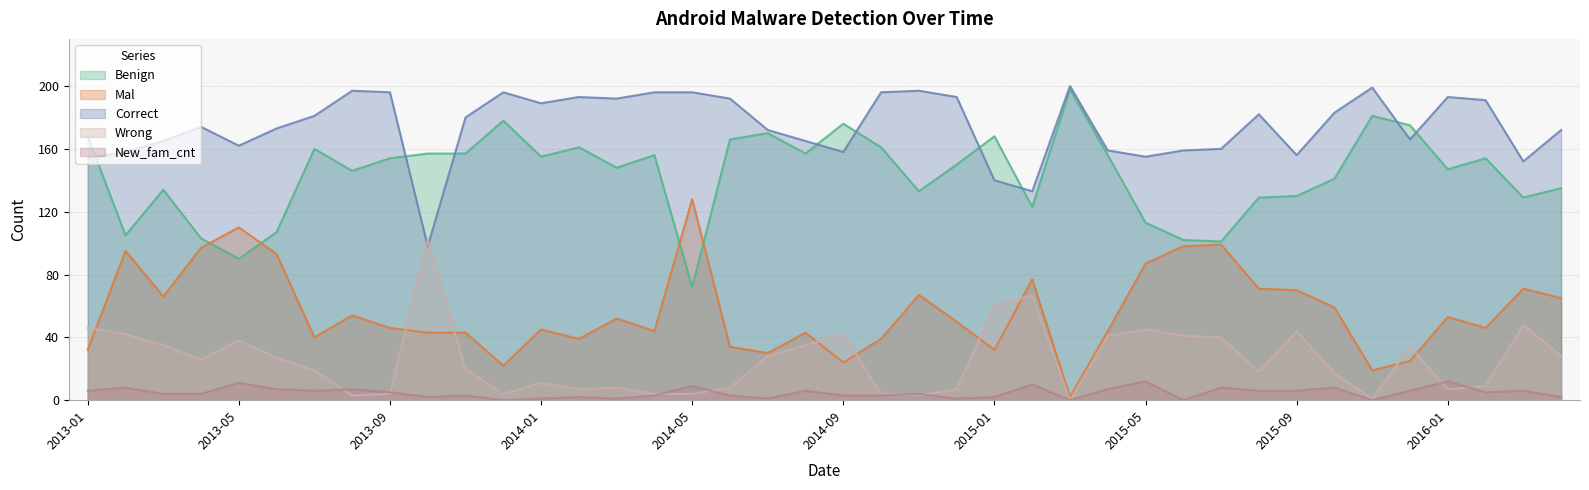

At how many categories does at least one series exceed 20?

40